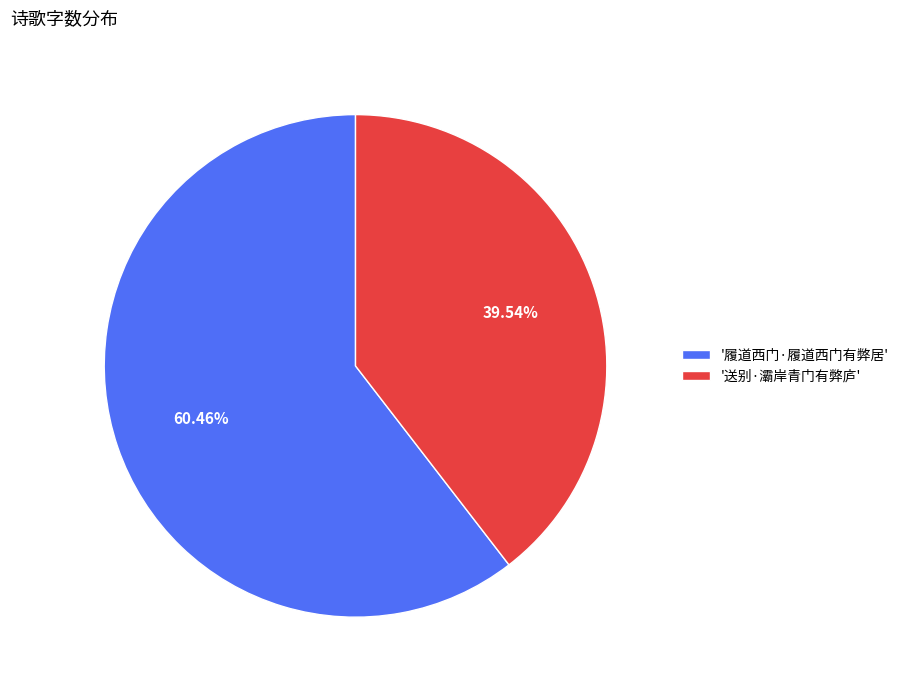

Do '履道西门·履道西门有弊居' and '送别·灞岸青门有弊庐' together represent more than half of the pie?

Yes